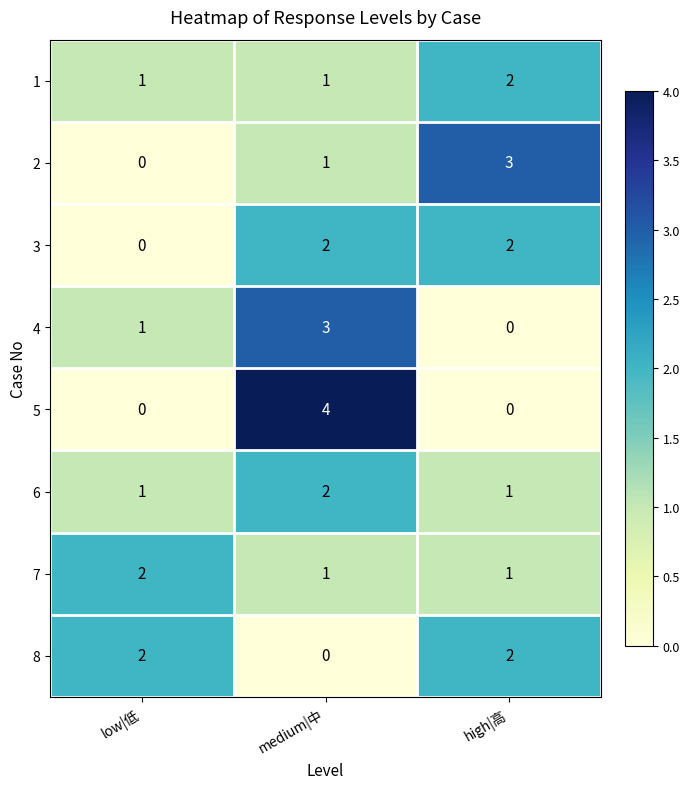

At which category is the sum across all series the highest?

medium|中